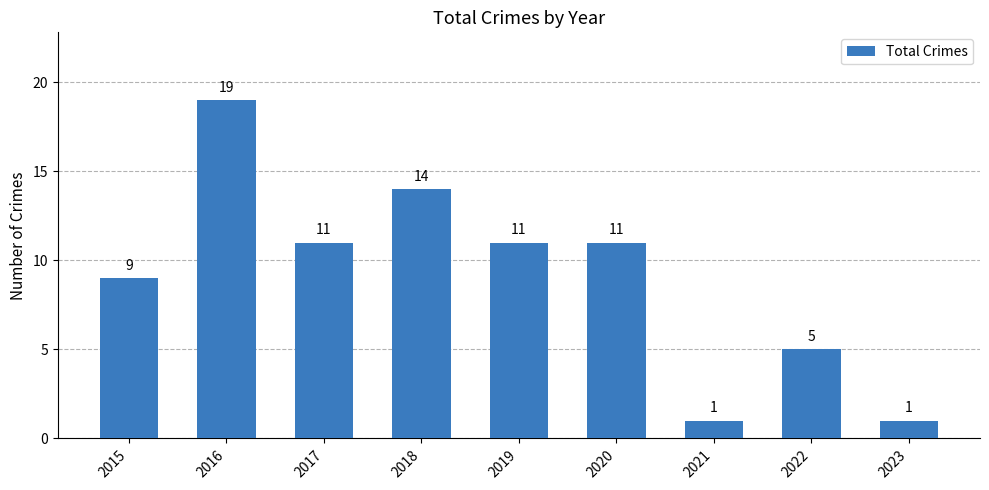

Reading right to left, transcribe all the data shown in this chart.

2023=1	2022=5	2021=1	2020=11	2019=11	2018=14	2017=11	2016=19	2015=9